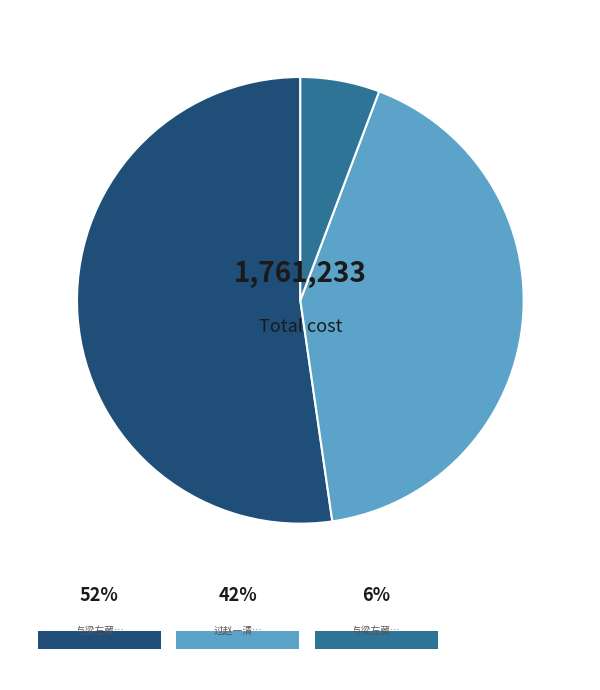

To the nearest percent, what portion does 与梁左藏会饮傅国博家 represent?

52%